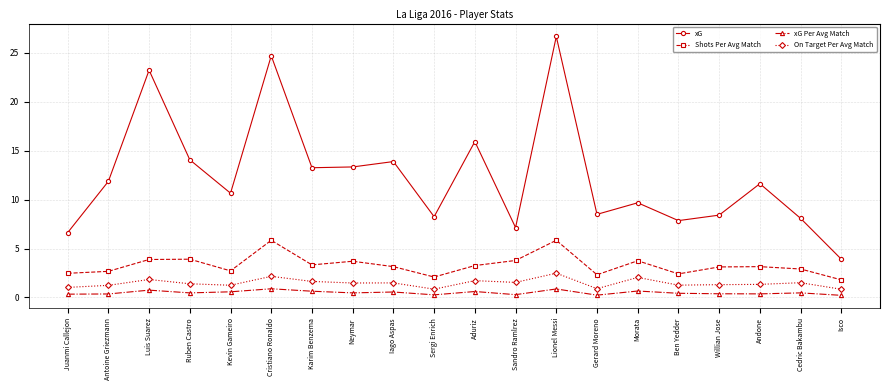

What is the difference between the maximum and minimum values in the xG Per Avg Match series?

0.7